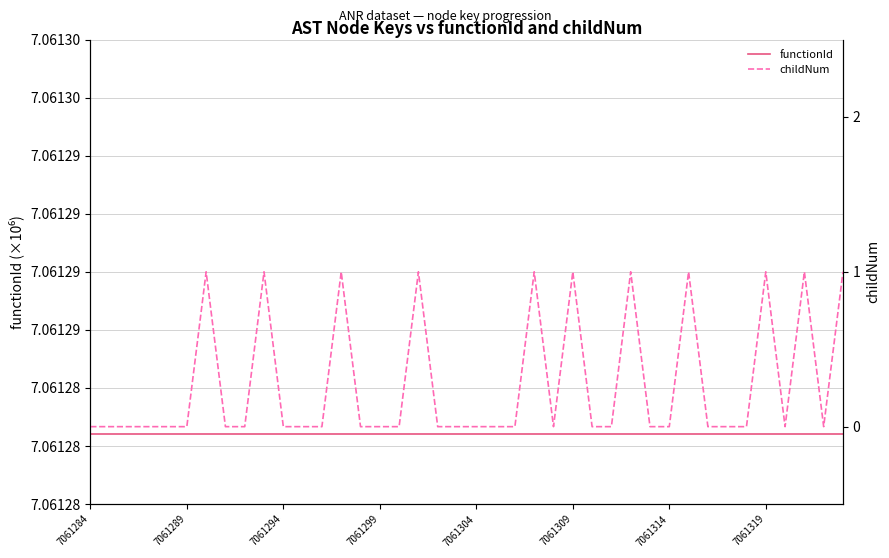

Is the value of childNum at 7061309 greater than the value of functionId at 7061294?

No